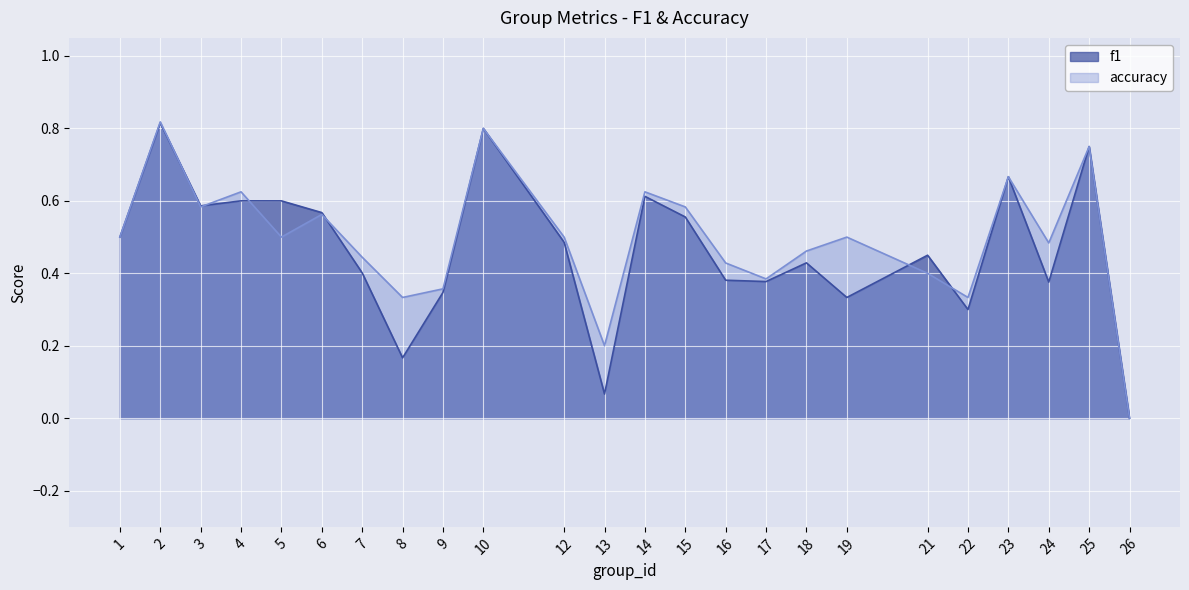

Rank the categories by value from highest to lowest.

2, 10, 25, 23, 4, 14, 3, 15, 6, 1, 5, 12, 19, 24, 18, 7, 16, 21, 17, 9, 8, 22, 13, 26